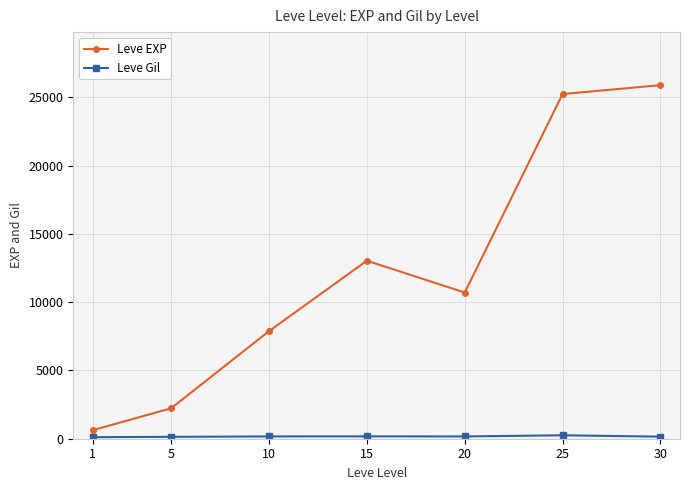

At which category is the sum across all series the highest?

30